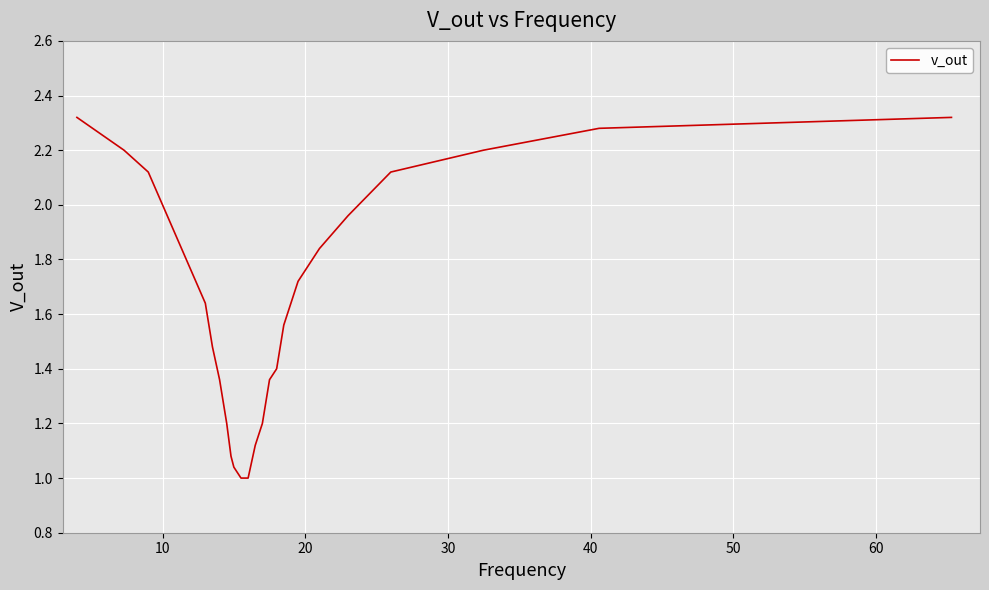

What is the sum of all values?

41.2